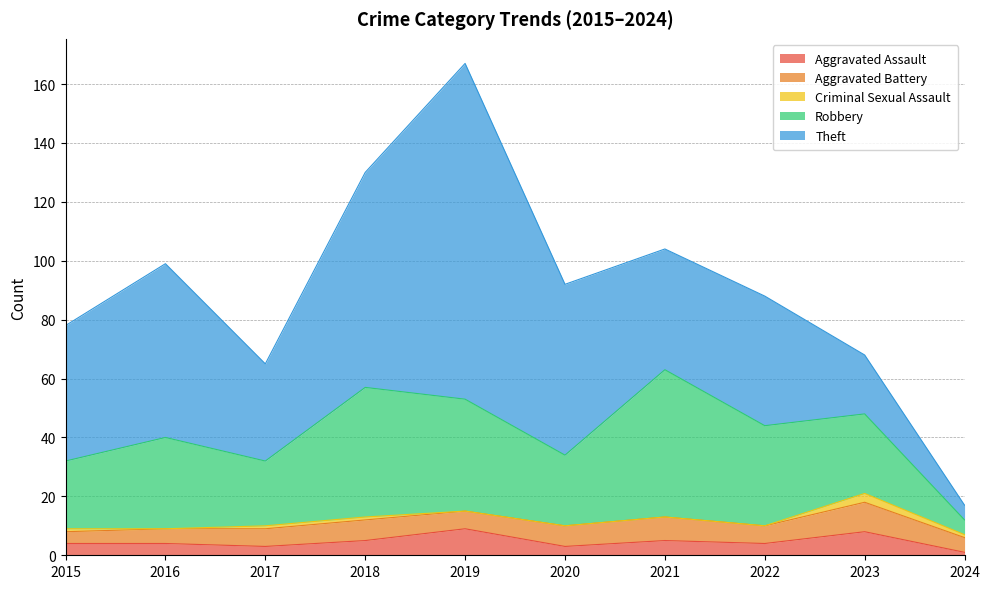

Does the chart have visible grid lines?

Yes